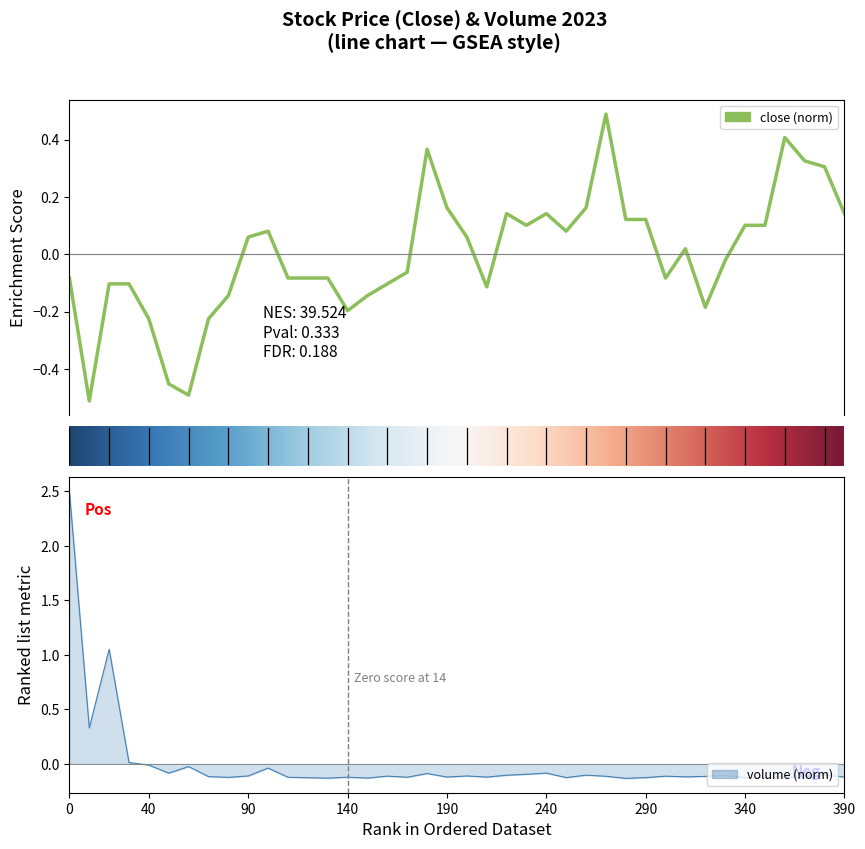

Which series has the largest total across all categories?

close